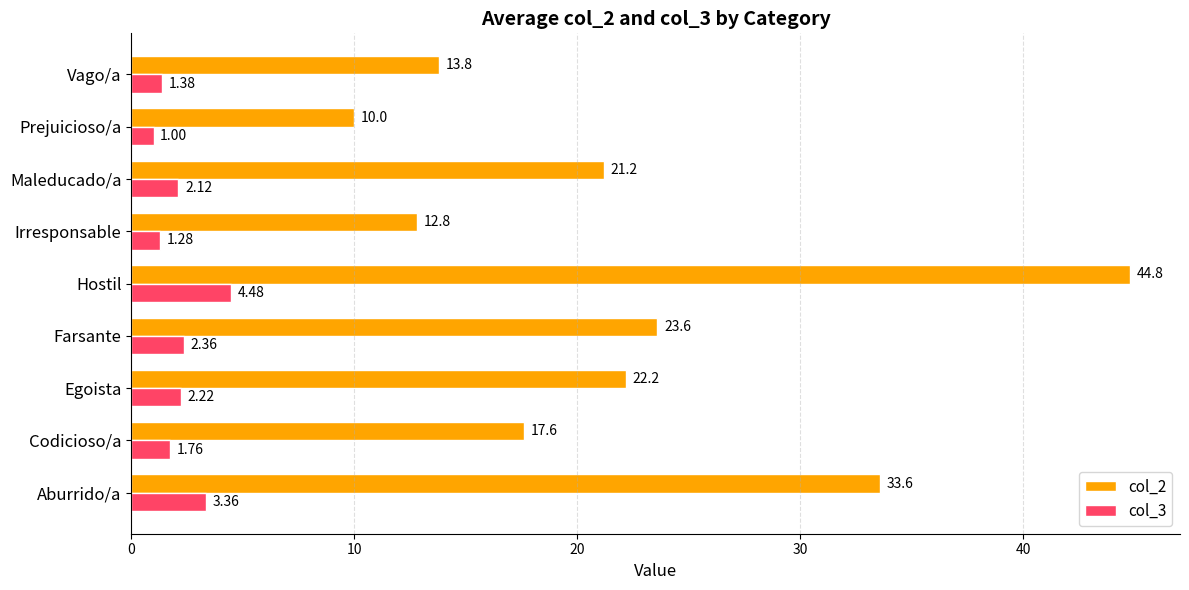

At which category is the sum across all series the highest?

Hostil